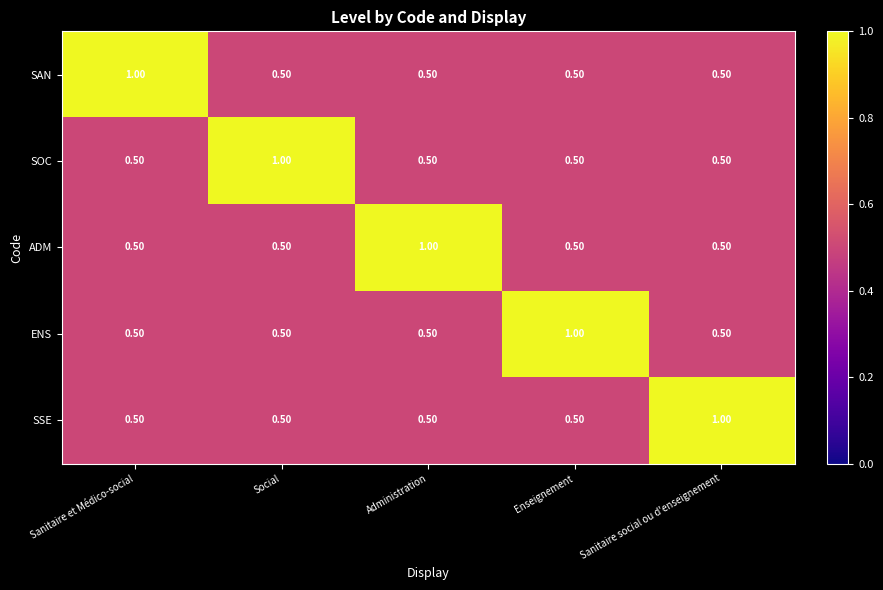

What is the difference between the maximum and second lowest values in the SAN series?

0.5